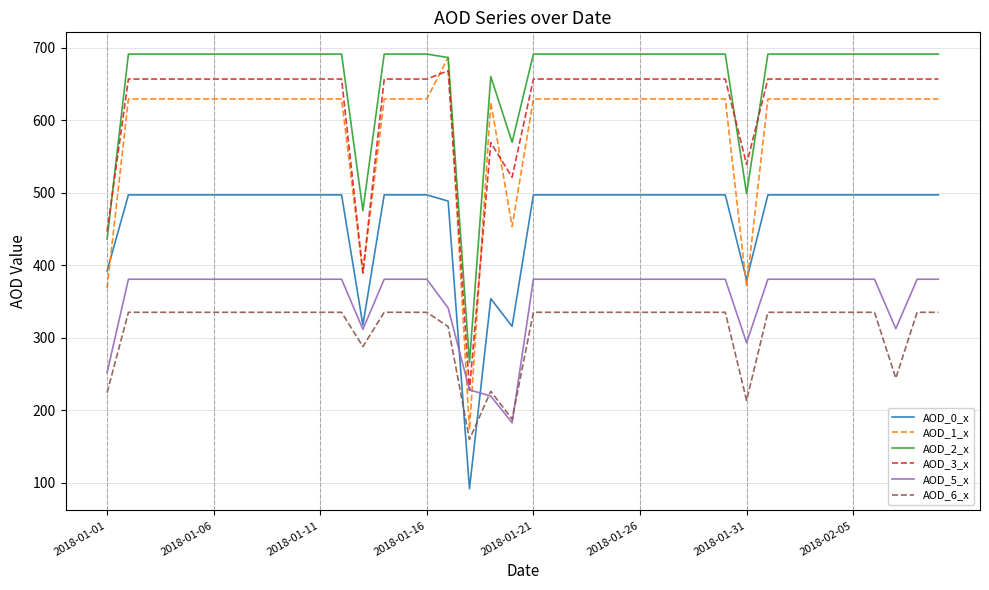

Which series has the largest range (max minus min)?

AOD_1_x